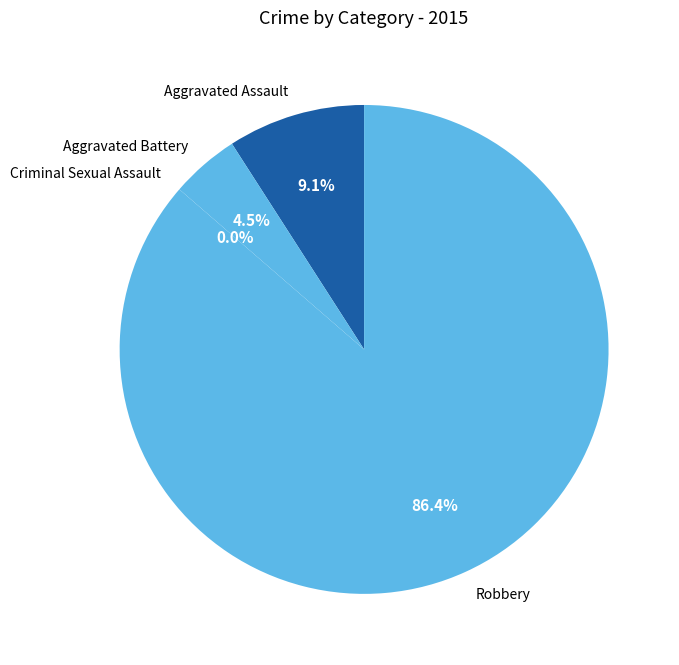

What is the smallest slice in the pie chart?

Criminal Sexual Assault